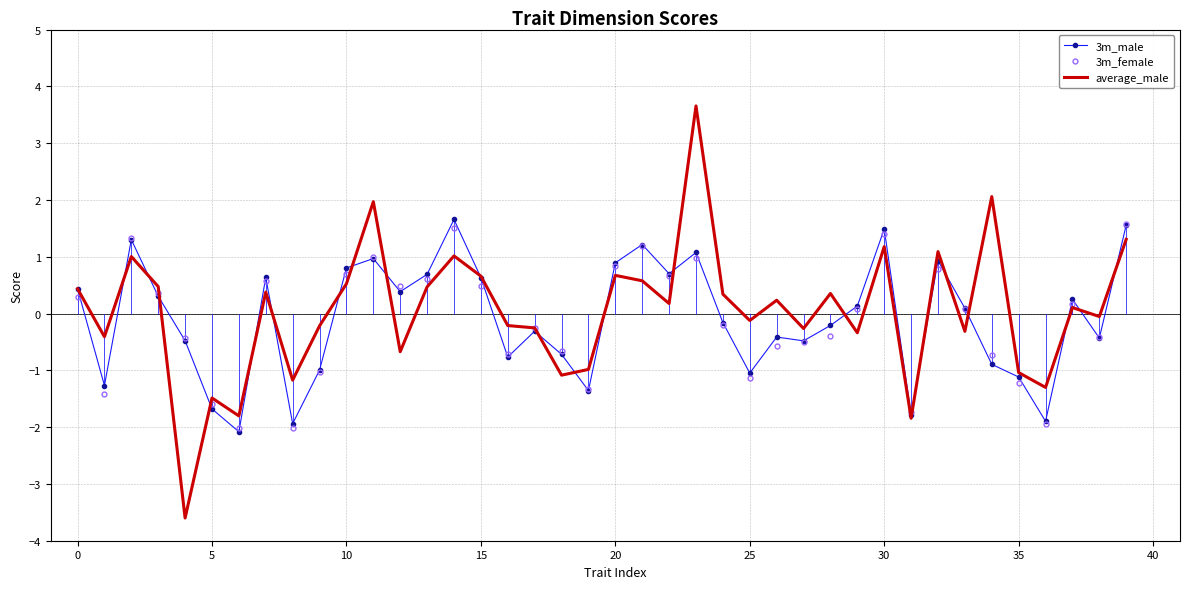

What is the smallest value displayed?

-3.6